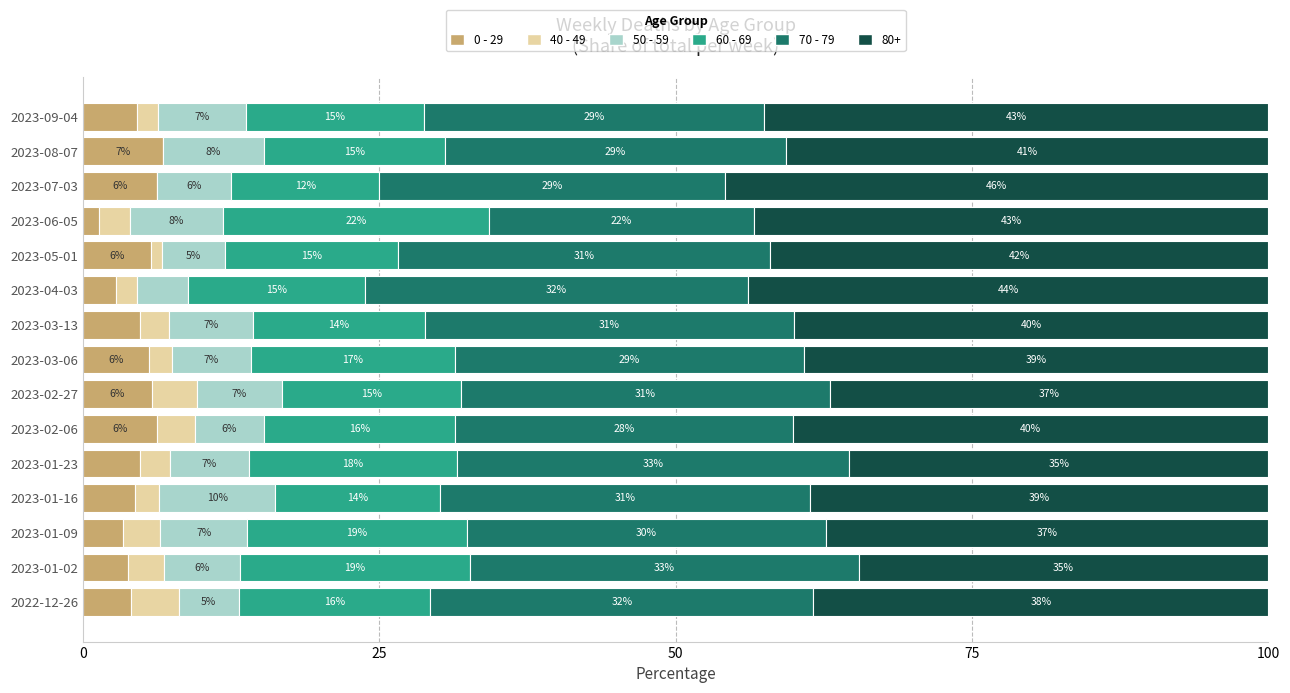

What are all the series names shown in the legend?

0 - 29, 40 - 49, 50 - 59, 60 - 69, 70 - 79, 80+